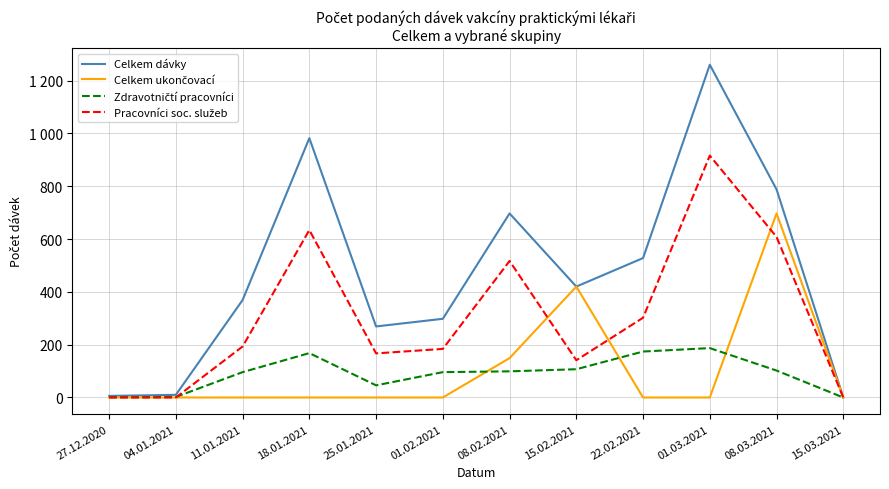

Where do Zdravotničtí pracovníci and Celkem ukončovací first cross each other?

01.02.2021 and 08.02.2021